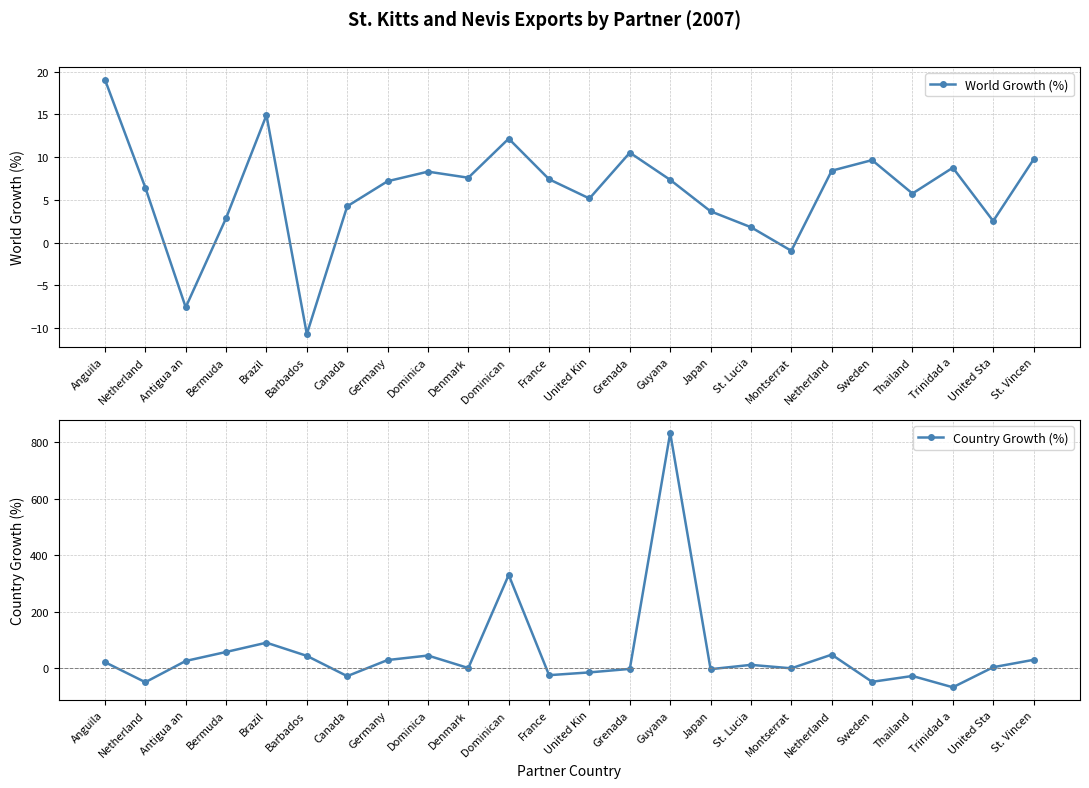

Where do Country Growth (%) and World Growth (%) first cross each other?

Anguila and Netherland